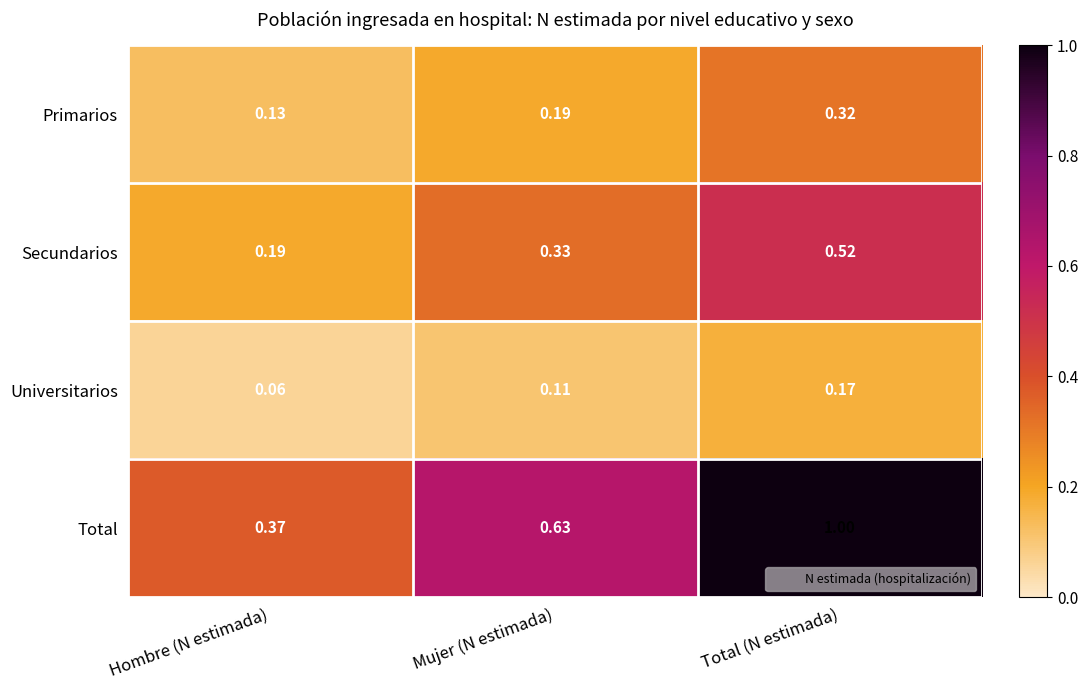

At which category is the sum across all series the highest?

Total (N estimada)